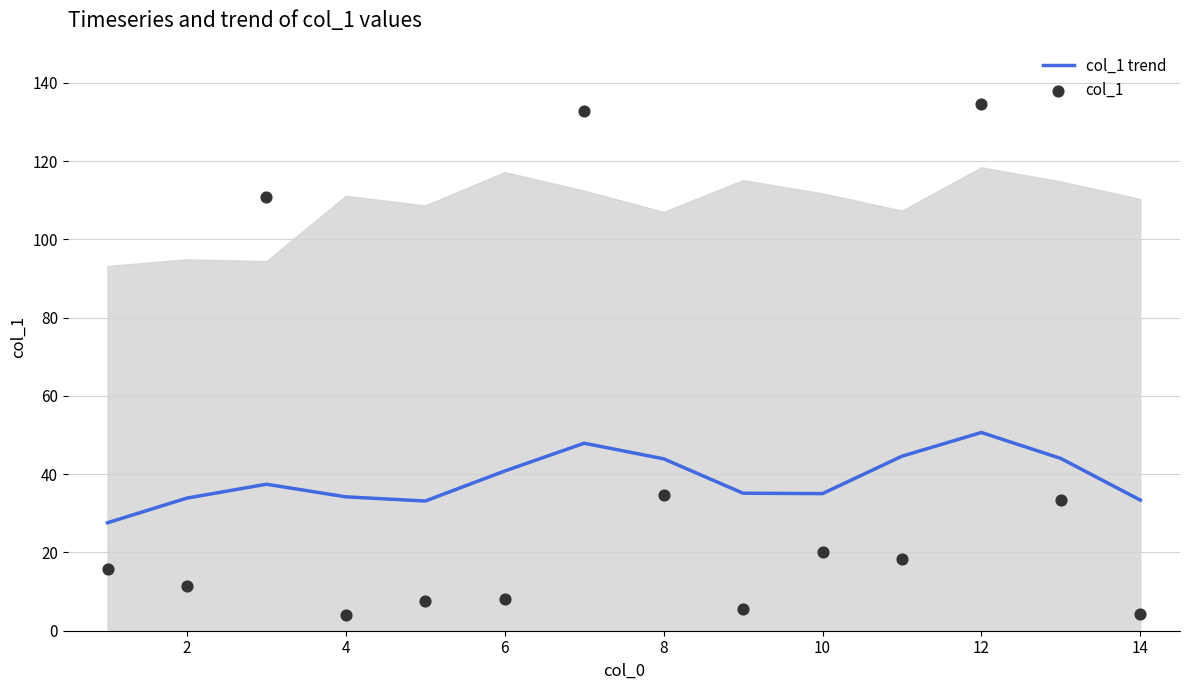

True or false: col_1 trend has a value of 33.4 at 14.

True